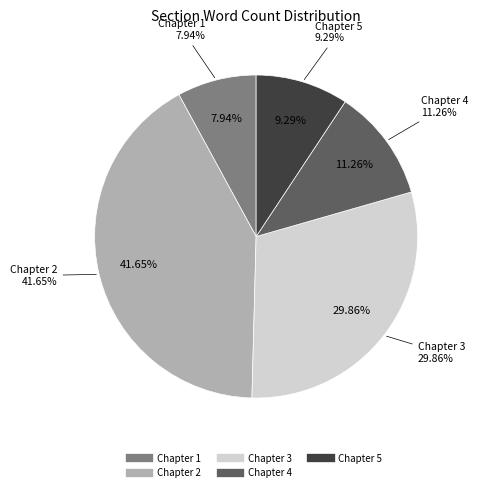

True or false: Chapter 3 accounts for 30% of the total.

True